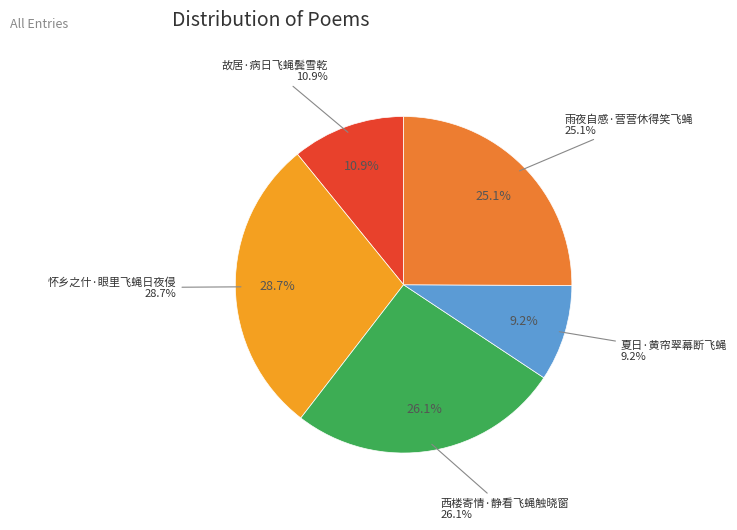

To the nearest percent, what portion does 夏日·黄帘翠幕断飞蝇 represent?

9%